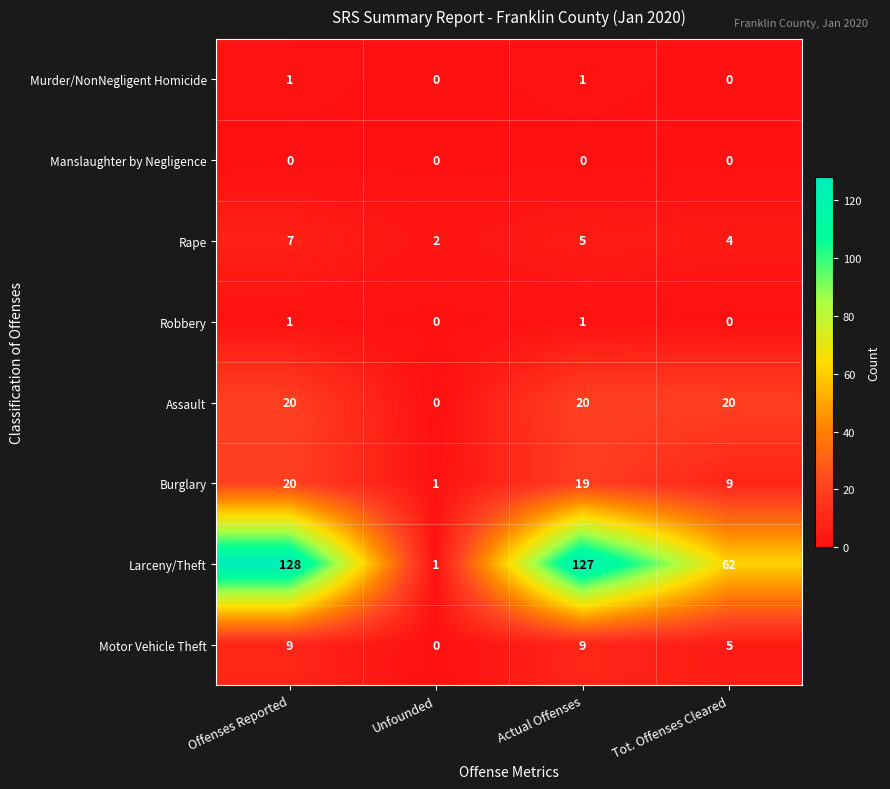

What is the difference between the maximum and minimum values in the Rape series?

5